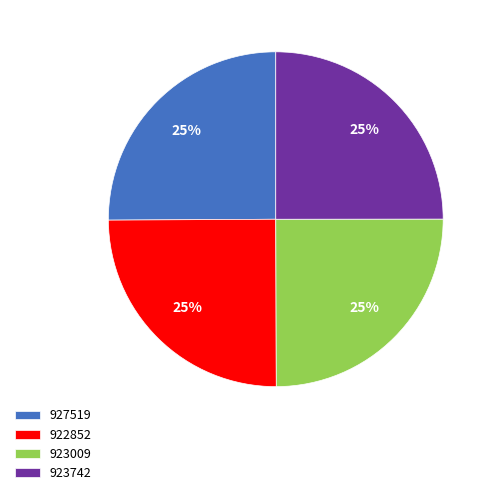

True or false: 923742 accounts for 35% of the total.

False